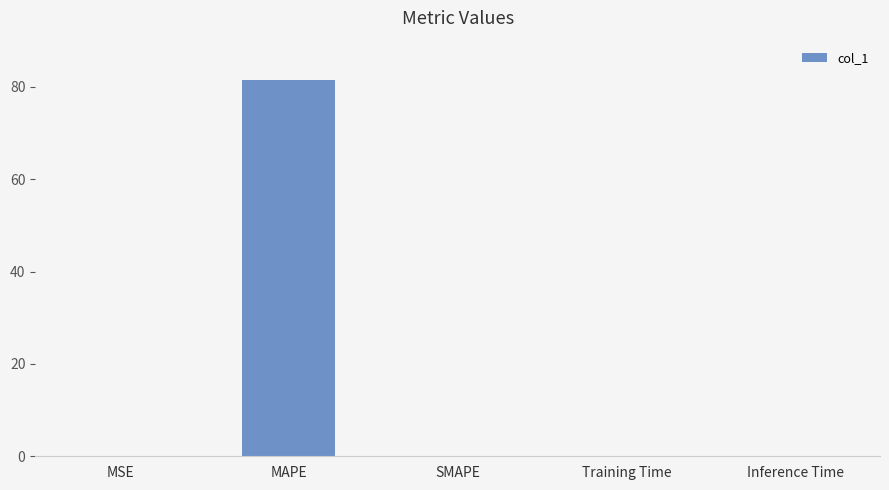

Is it true that the value at Training Time is 0.0?

True